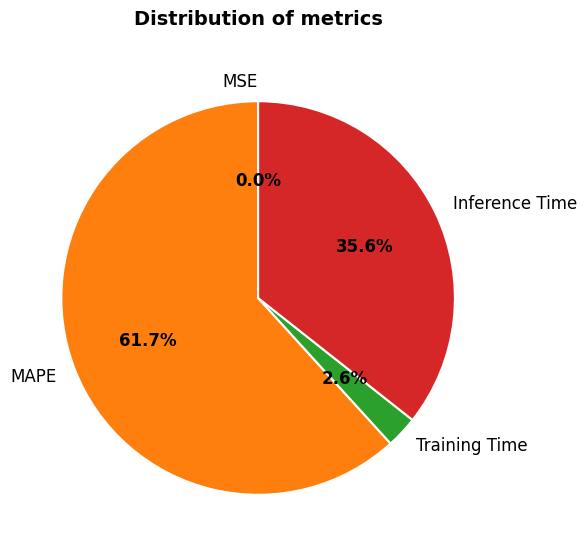

Which slice represents more than half of the pie?

MAPE